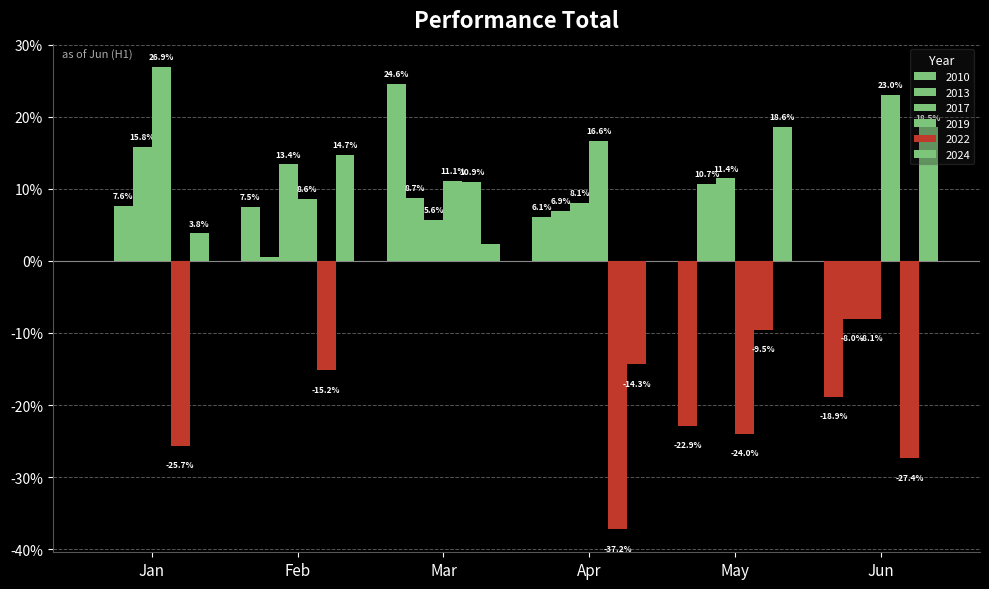

At how many categories does at least one series exceed 0?

6